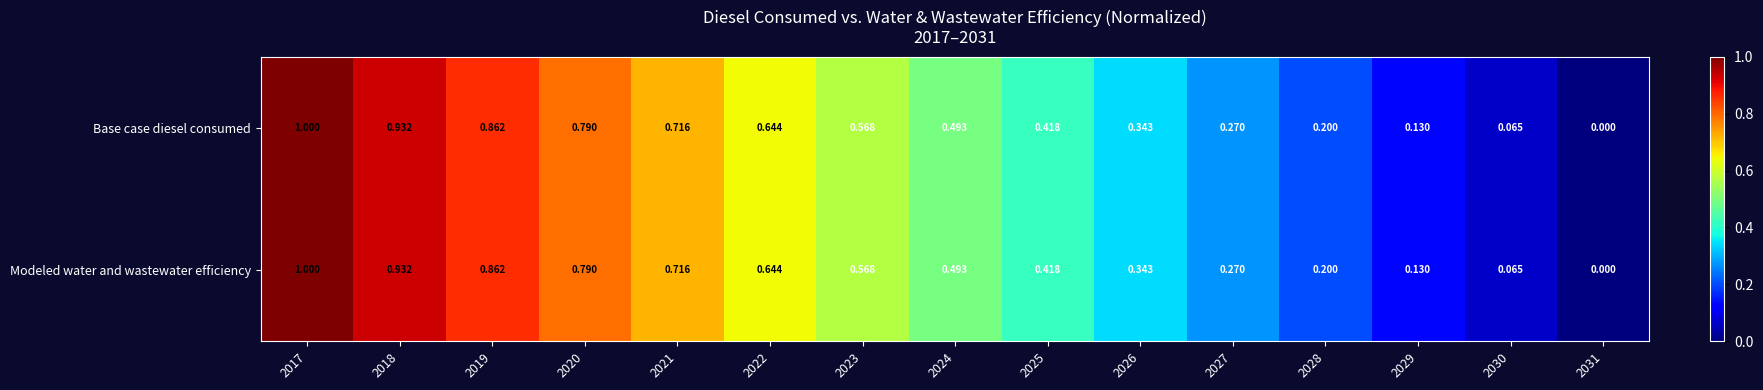

How many series are shown in this chart?

2